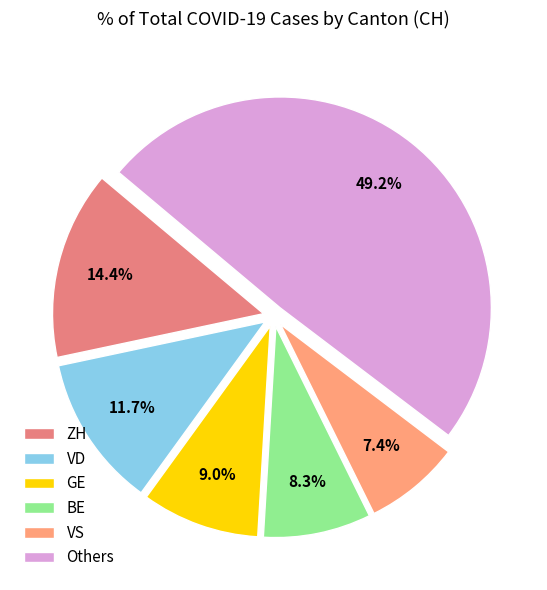

How much of the chart is everything except GE?

91.0%